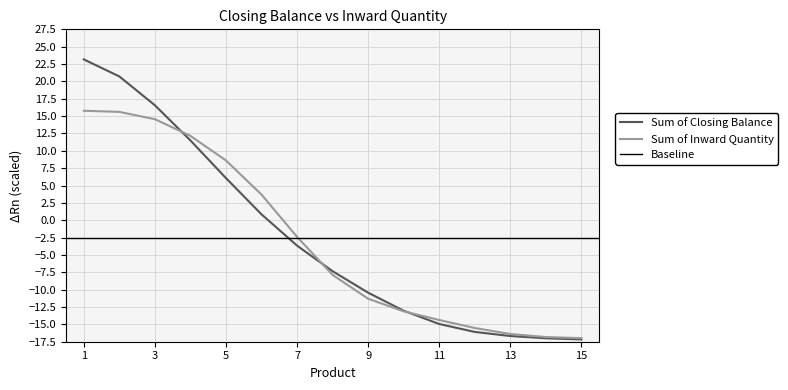

How many values are above zero?

6